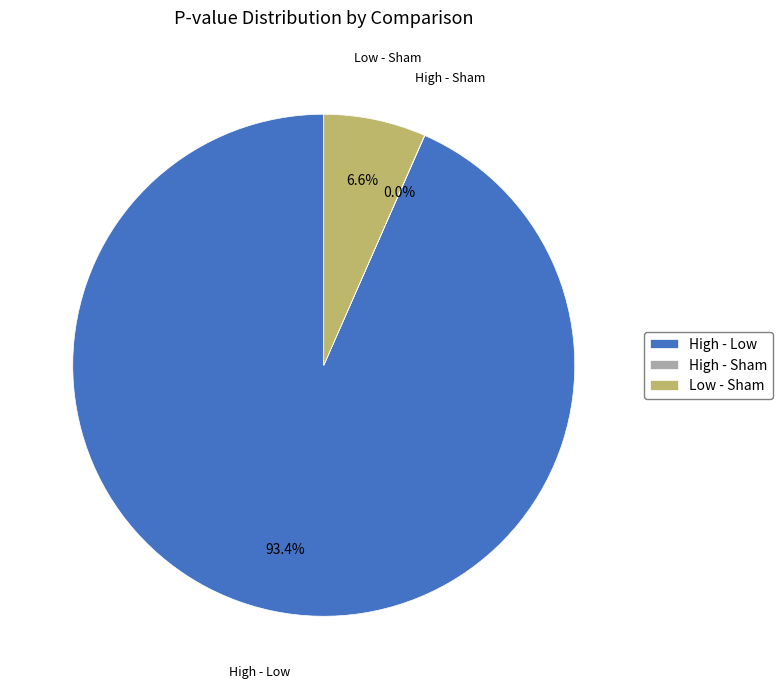

Is it true that High - Low is 93% of the pie?

True